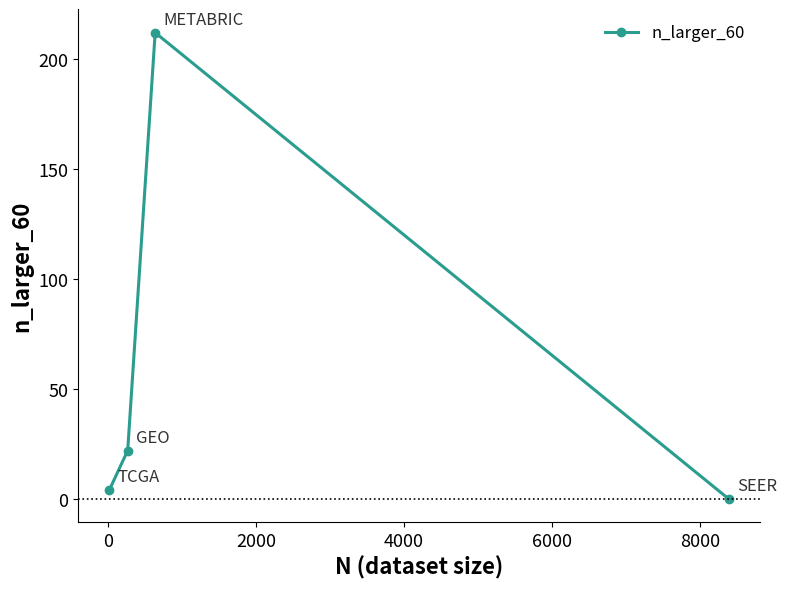

What is the greatest value displayed?

212